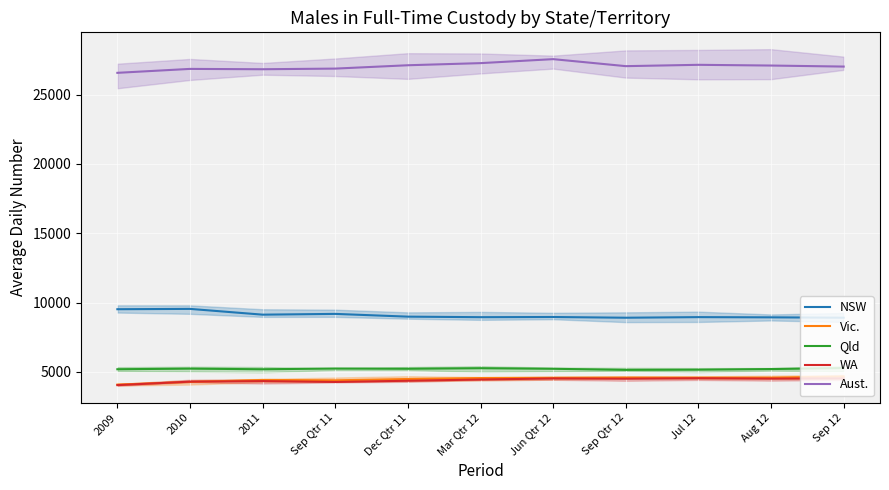

Which category has the lowest value in the Aust. series?

2009